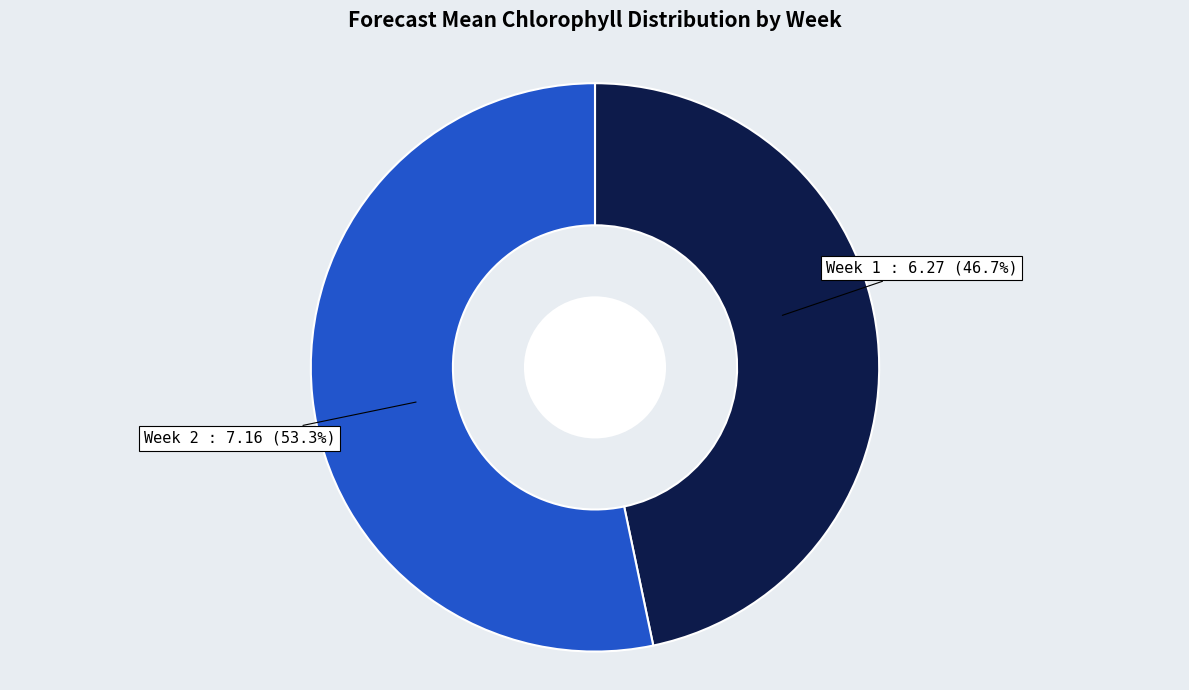

What percentage is the Week 1 slice, to the nearest percent?

47%